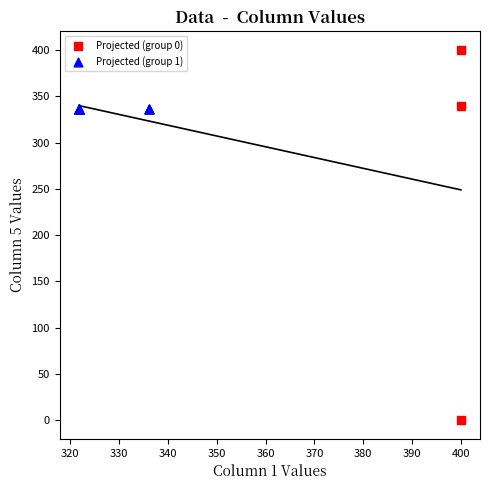

Which series contains the highest Y value?

Projected (group 0)